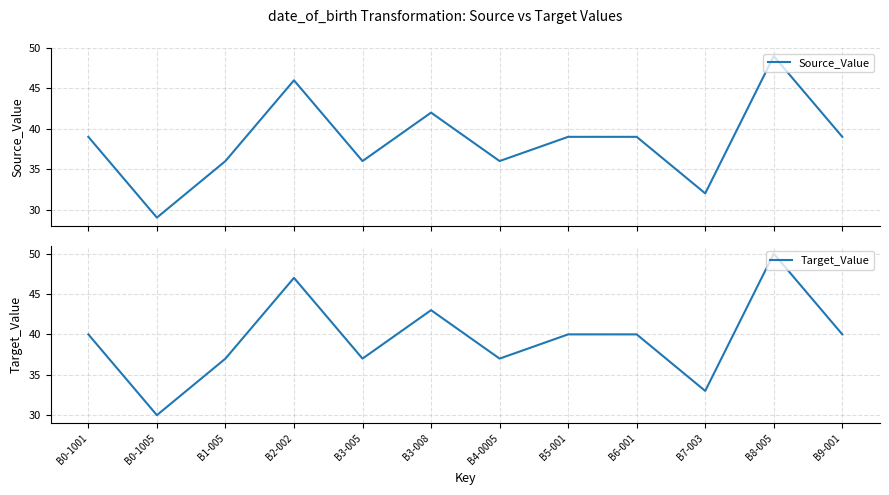

Is this an area chart (filled region under the line)?

No